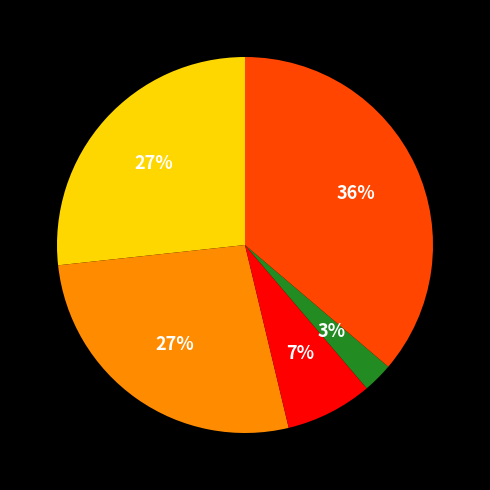

To the nearest percent, what is the average slice percentage?

20%